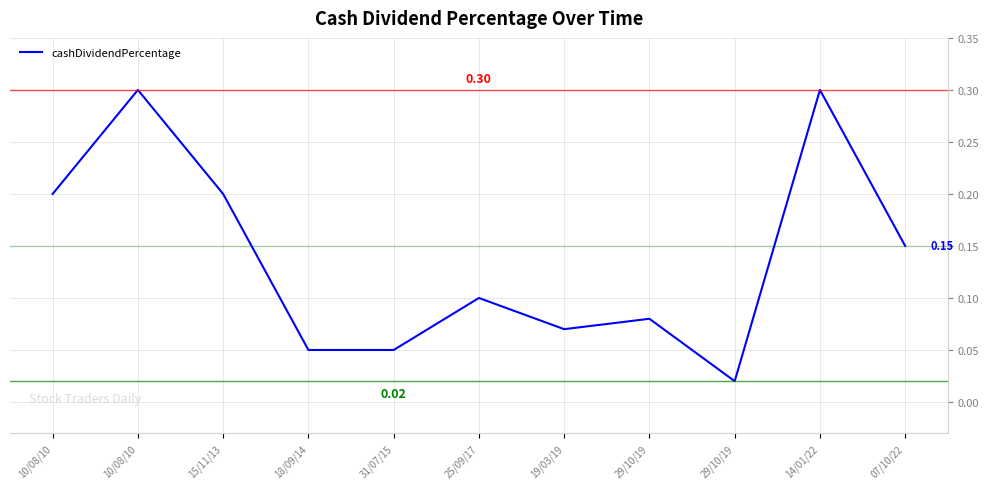

List the labels in order of value, smallest first.

29/10/19, 18/09/14, 31/07/15, 19/03/19, 29/10/19, 25/09/17, 07/10/22, 10/08/10, 15/11/13, 10/08/10, 14/01/22